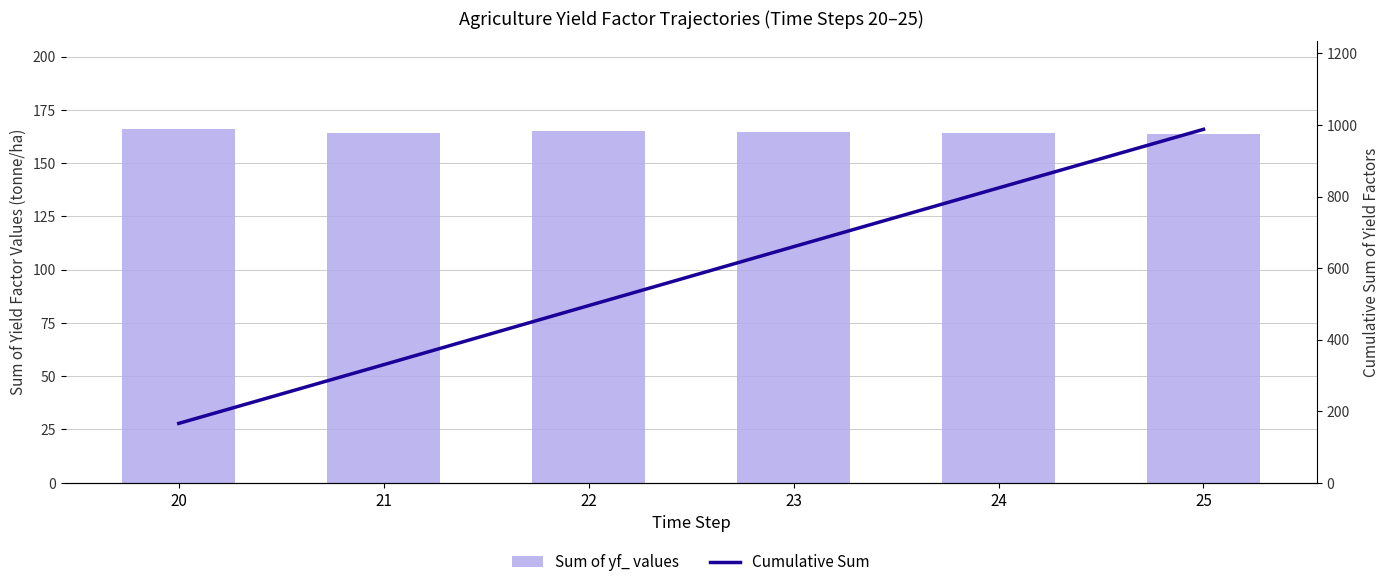

Rank the categories by Sum of yf_ values value from highest to lowest.

20, 22, 23, 24, 21, 25